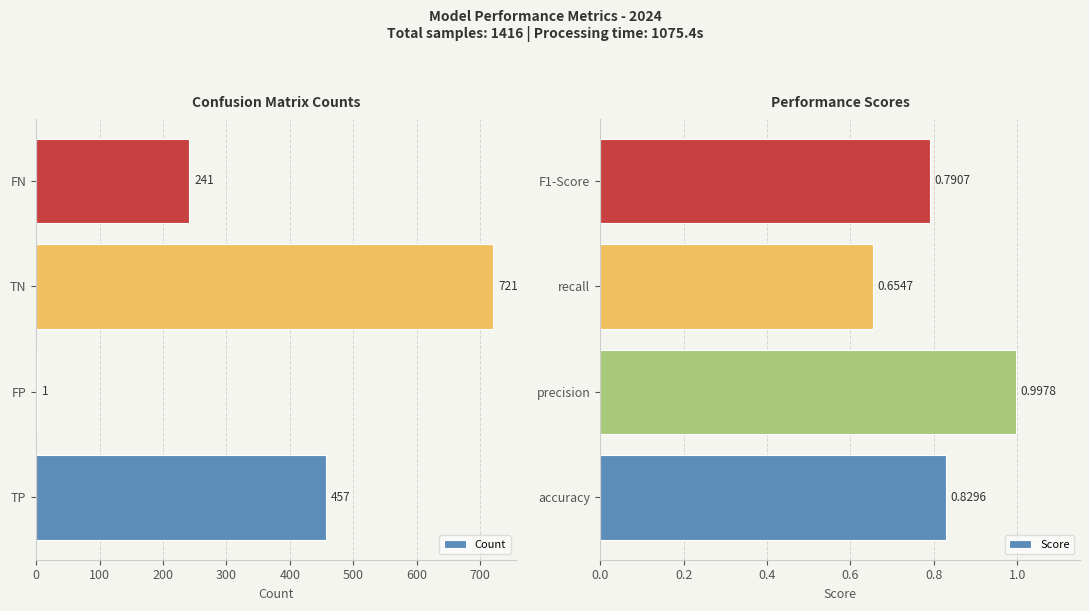

What is the sum of all Count values?

1420